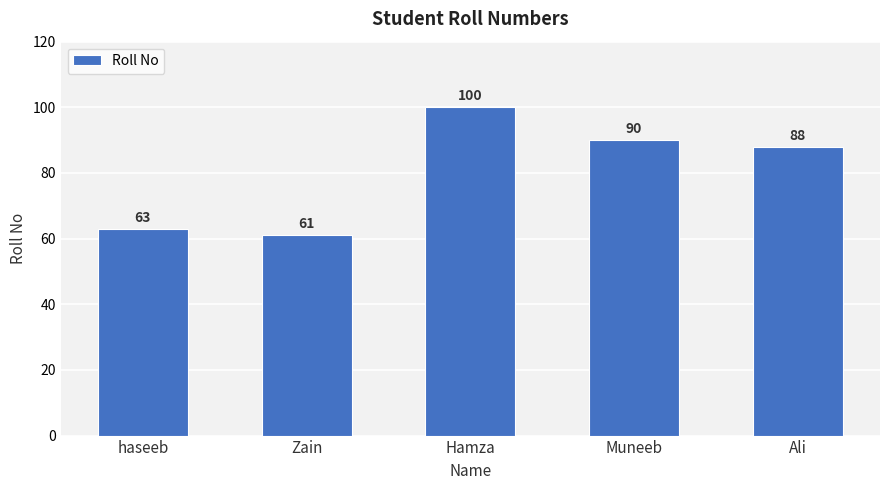

What is the minimum value shown in the chart?

61